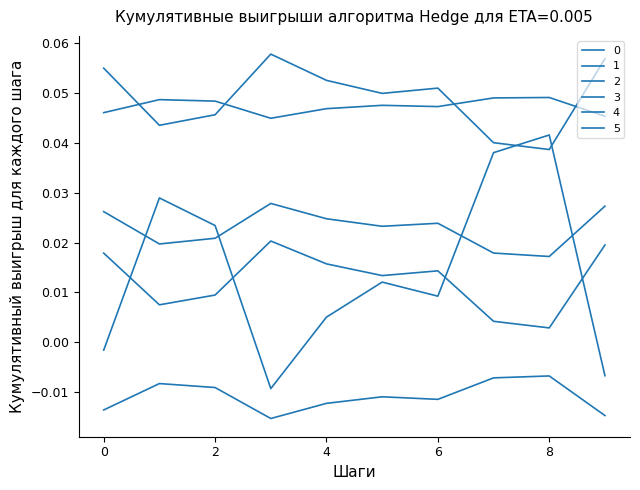

How many lines are shown in the chart?

6